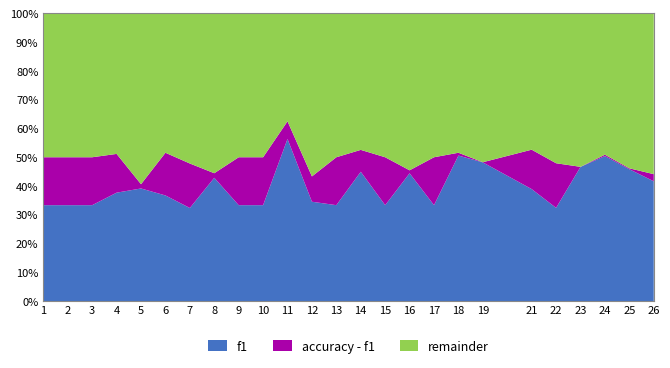

Reading left to right, extract all data points from this chart.

f1: 1=0.3	2=0.3	3=0.3	4=0.4	5=0.4	6=0.4	7=0.3	8=0.4	9=0.3	10=0.3	11=0.6	12=0.3	13=0.3	14=0.4	15=0.3	16=0.4	17=0.3	18=0.5	19=0.5	21=0.4	22=0.3	23=0.5	24=0.5	25=0.5	26=0.4
accuracy: 1=0.5	2=0.5	3=0.5	4=0.5	5=0.4	6=0.5	7=0.5	8=0.4	9=0.5	10=0.5	11=0.6	12=0.4	13=0.5	14=0.5	15=0.5	16=0.5	17=0.5	18=0.5	19=0.5	21=0.5	22=0.5	23=0.5	24=0.5	25=0.5	26=0.4